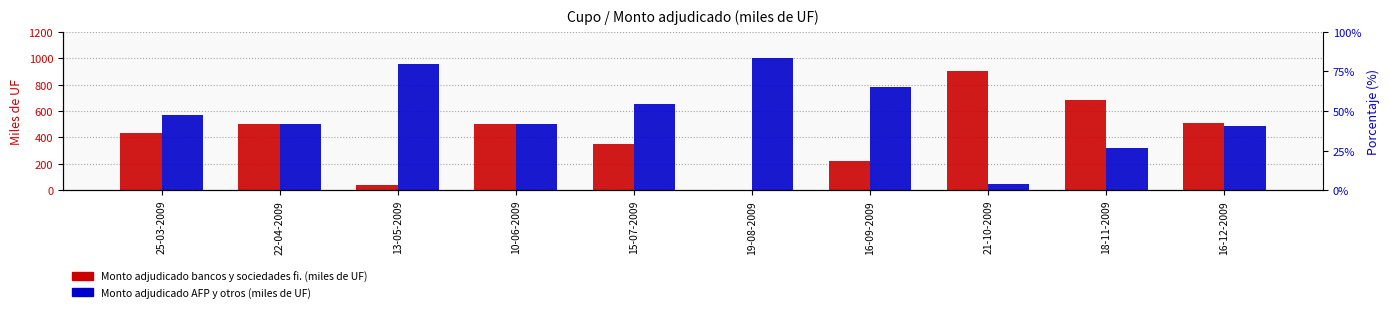

What is the label of the 10th bar from the left?

16-12-2009